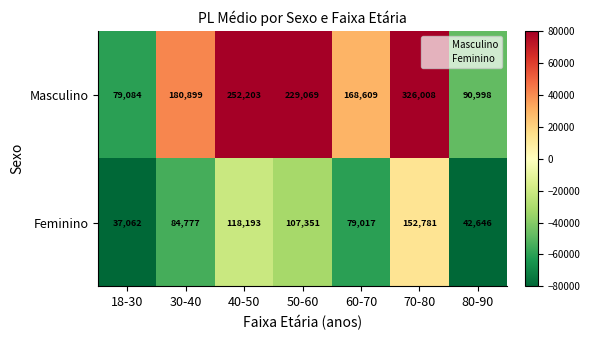

The value of Feminino at 70-80 is 248152. True or false?

False